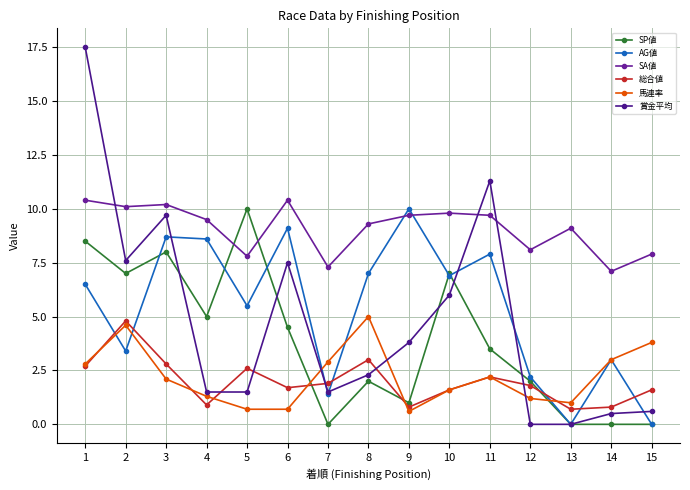

How many series are shown in this chart?

6